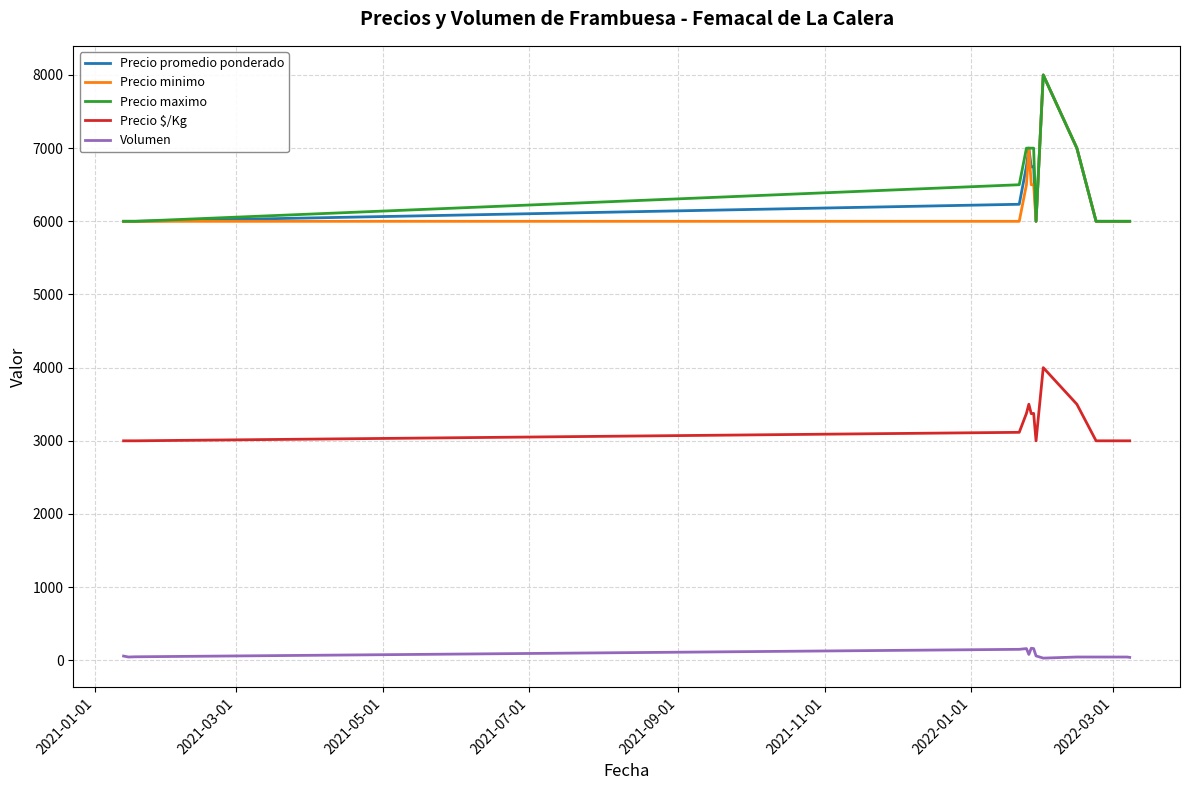

True or false: Precio $/Kg and Volumen cross at least once.

False